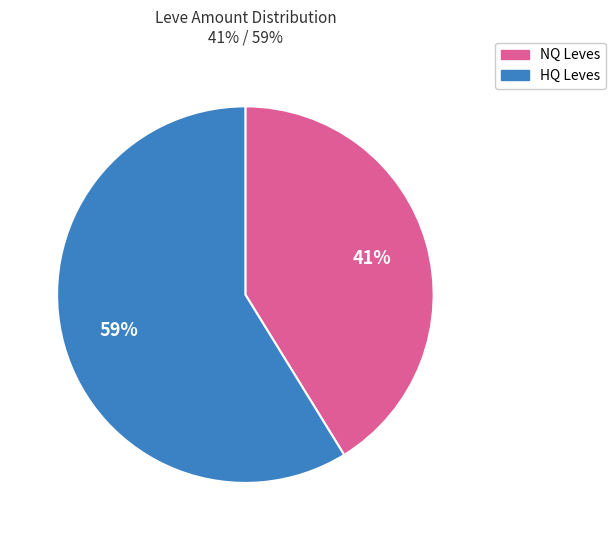

Is there any slice that represents more than half of the pie?

Yes